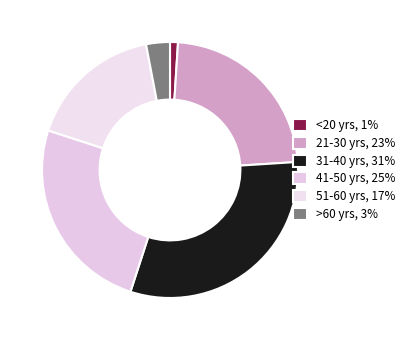

Count the number of slices in the pie.

6